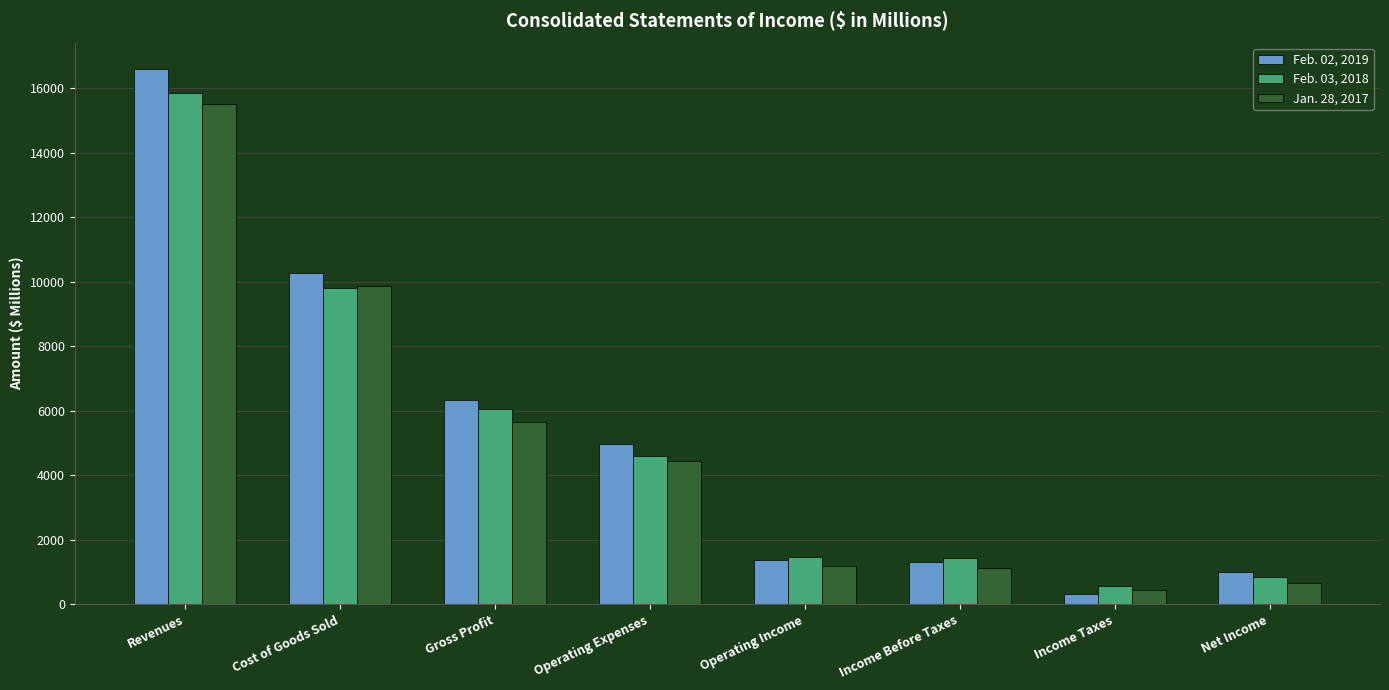

What is the difference between the Jan. 28, 2017 values at Income Before Taxes and Net Income?

448